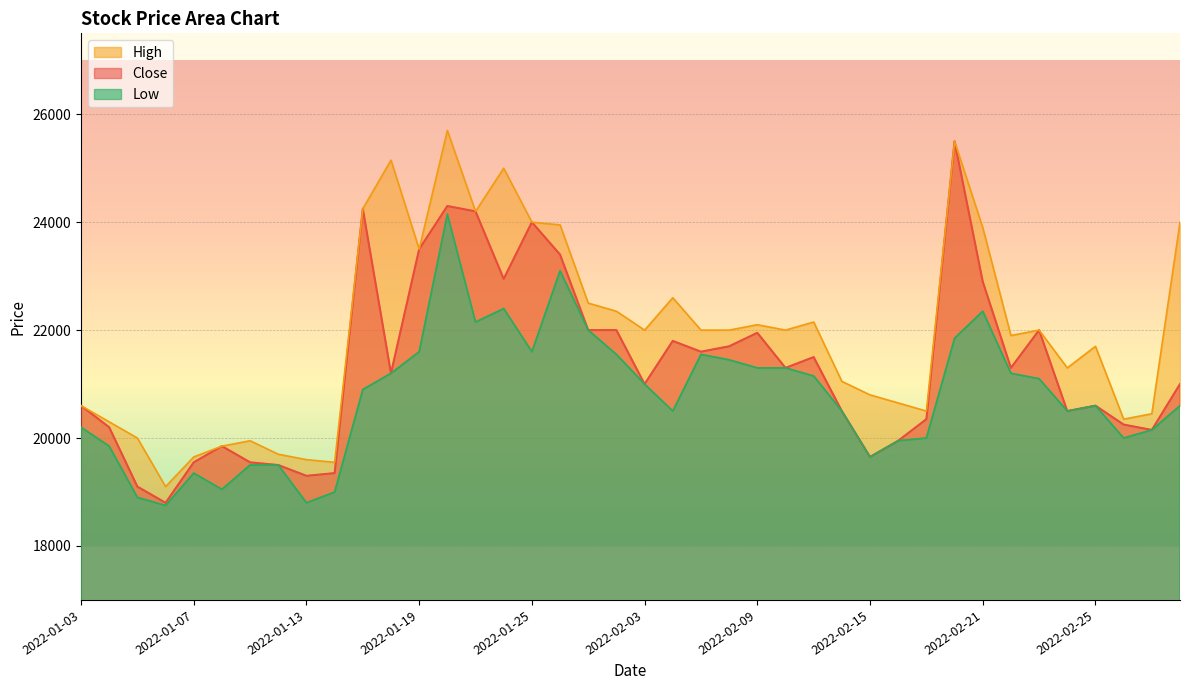

How many interior local valleys does the Low series have?

9